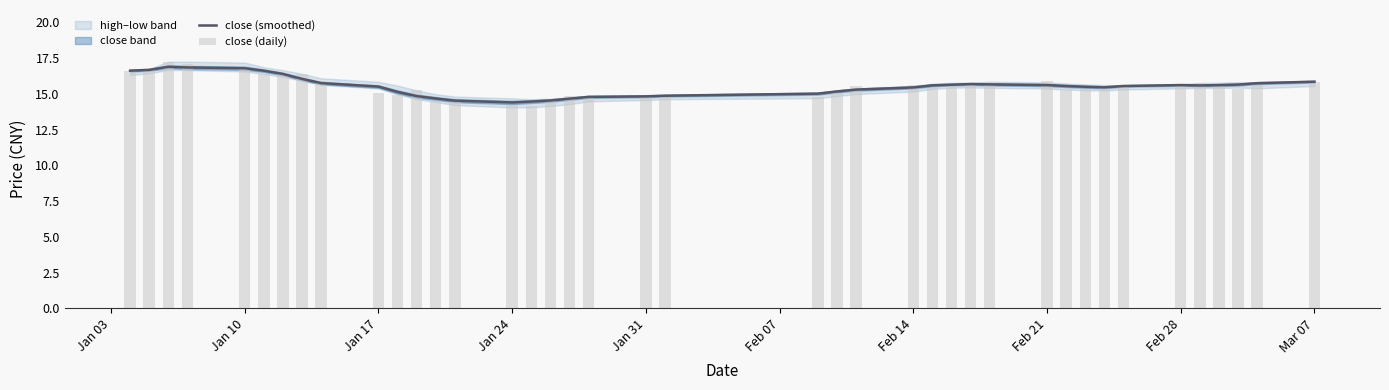

List the series in order of their overall mean, highest first.

close (daily), close (smoothed)